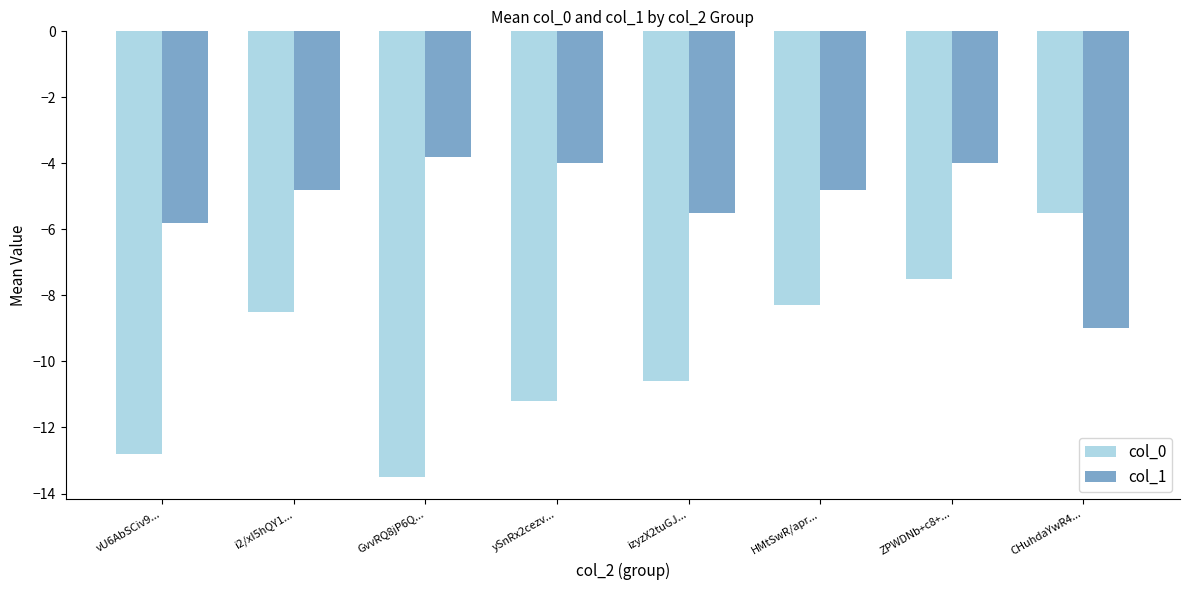

Reading left to right, transcribe all the data shown in this chart.

col_0: -12.8	-8.5	-13.5	-11.2	-10.6	-8.3	-7.5	-5.5
col_1: -5.8	-4.8	-3.8	-4.0	-5.5	-4.8	-4.0	-9.0